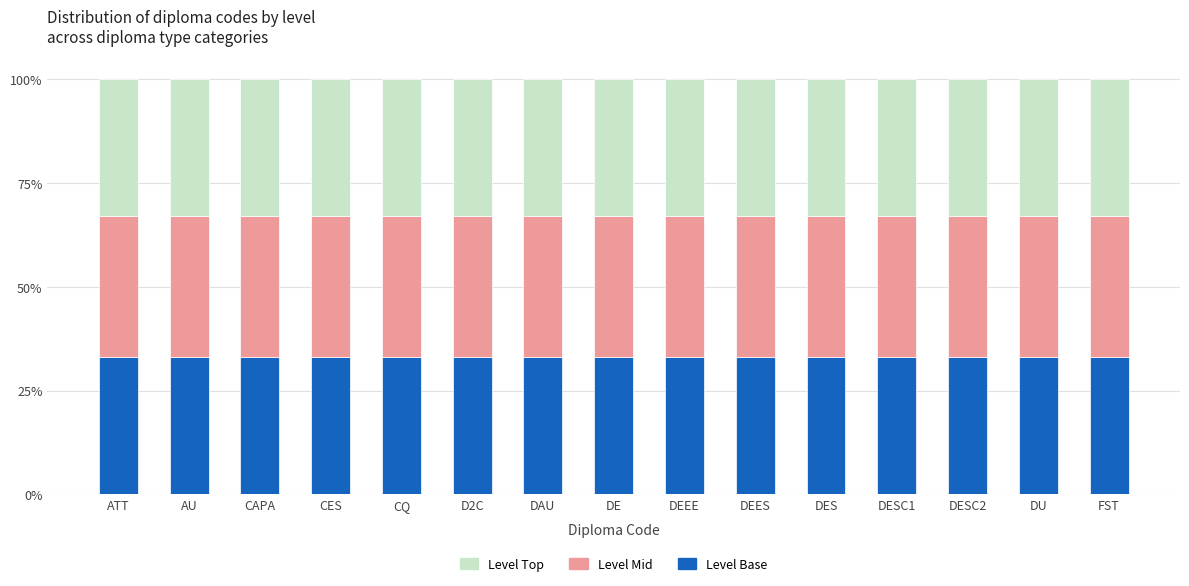

What is the approximate value of Level Top at FST?

0.3